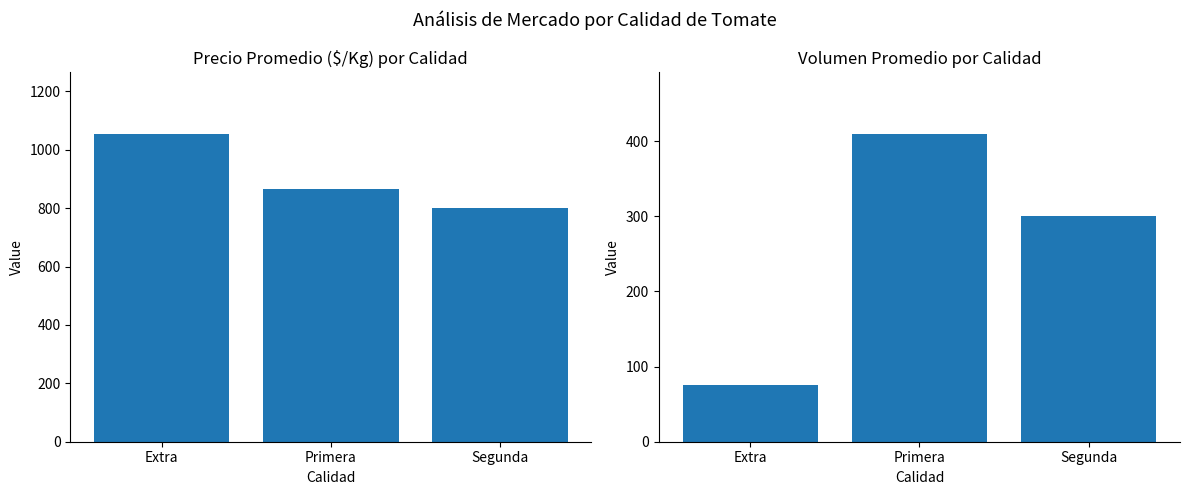

At Extra, list the series in order from largest to smallest.

Precio $/Kg, Volumen